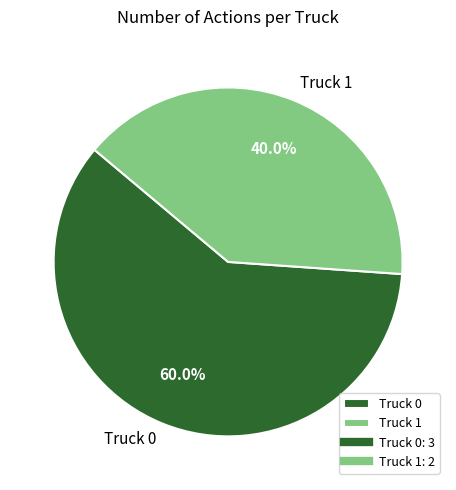

To the nearest percent, what is the difference between the Truck 0 and Truck 1 slice percentages?

20%